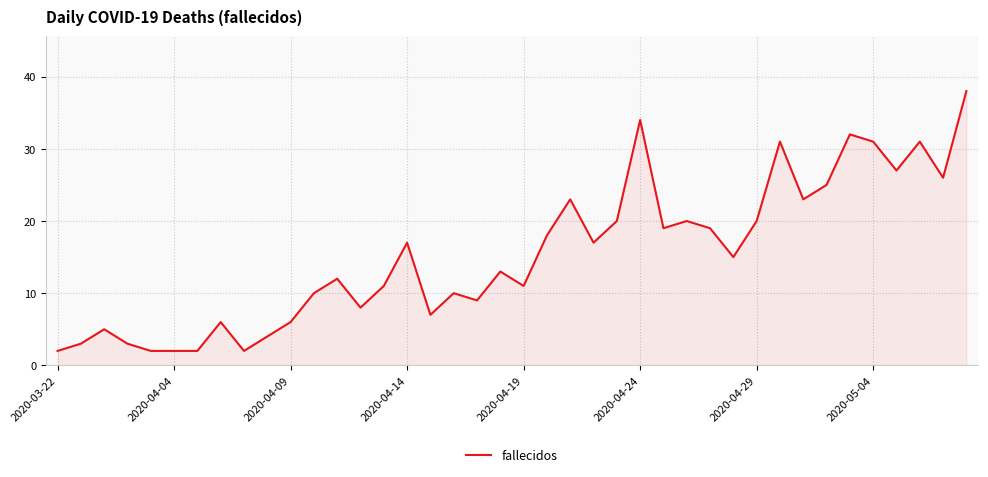

Reading left to right, extract all data points from this chart.

2	3	5	3	2	2	2	6	2	4	6	10	12	8	11	17	7	10	9	13	11	18	23	17	20	34	19	20	19	15	20	31	23	25	32	31	27	31	26	38